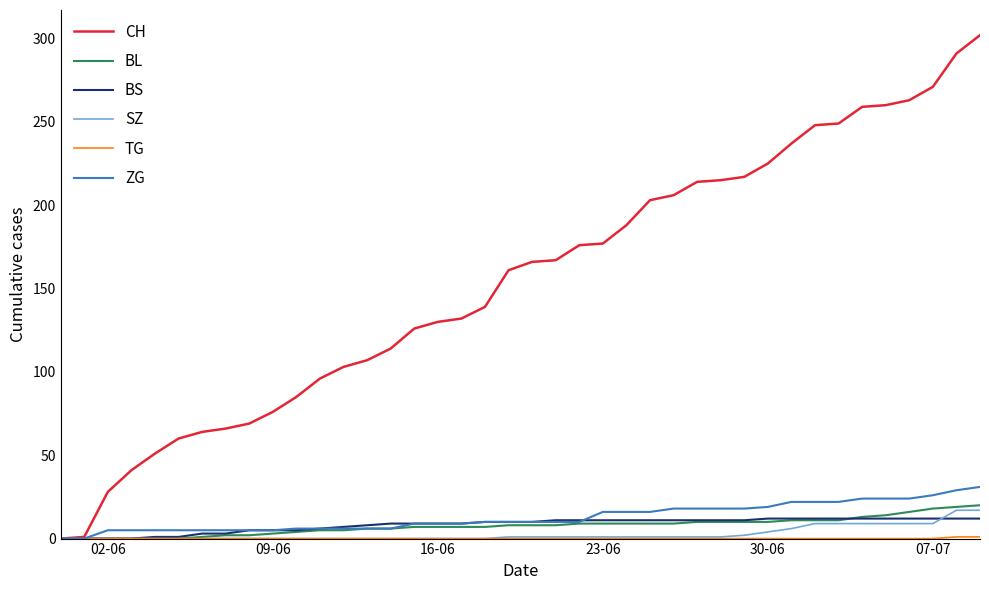

Is this an area chart (filled region under the line)?

No